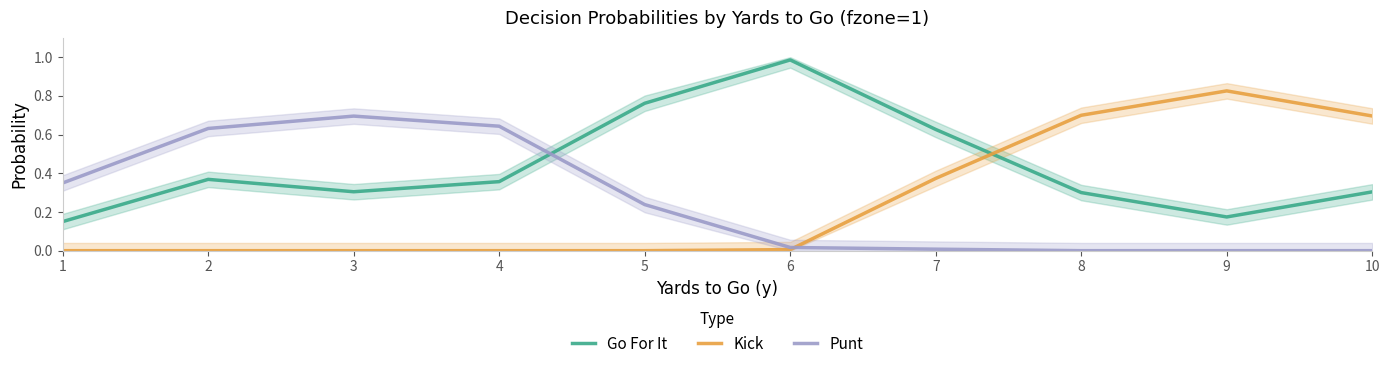

Reading left to right, list all the values displayed in this chart.

Go For It: 1=0.2	2=0.4	3=0.3	4=0.4	5=0.8	6=1.0	7=0.6	8=0.3	9=0.2	10=0.3
Kick: 1=0.0	2=0.0	3=0.0	4=0.0	5=0.0	6=0.0	7=0.4	8=0.7	9=0.8	10=0.7
Punt: 1=0.3	2=0.6	3=0.7	4=0.6	5=0.2	6=0.0	7=0.0	8=0.0	9=0.0	10=0.0